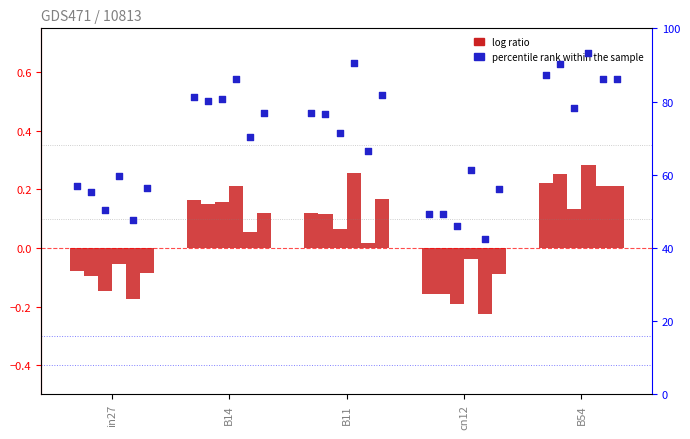

Between B54 and cn12, which is larger?

B54